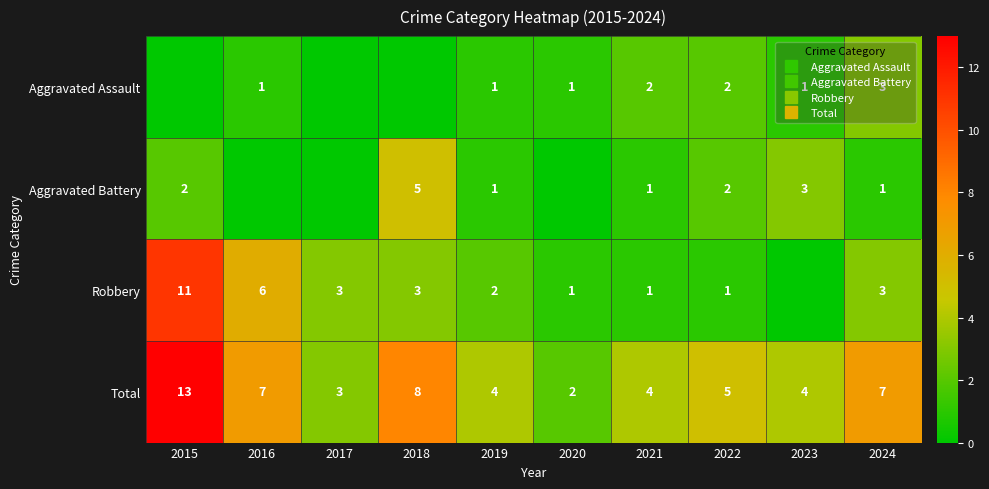

What is the sum of the Aggravated Assault values at 2016 and 2015?

1